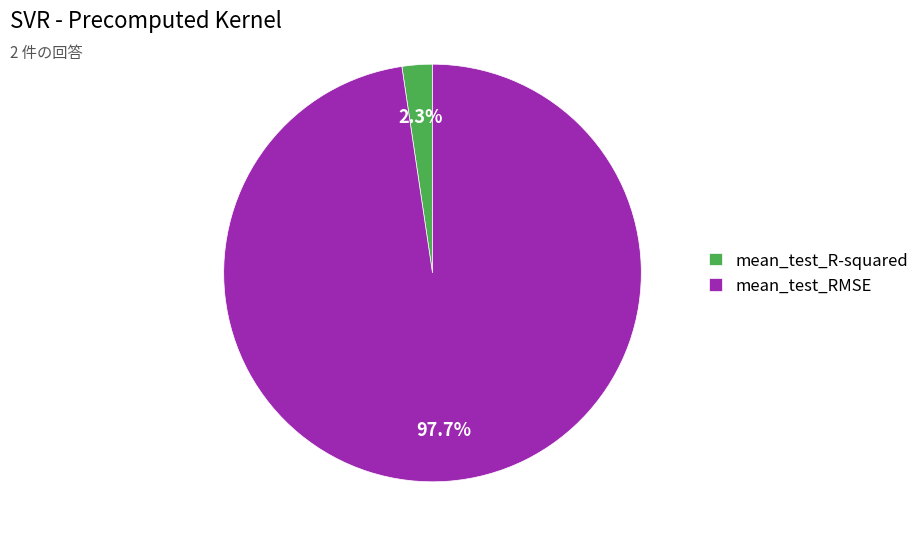

Rank the categories by value from highest to lowest.

mean_test_RMSE, mean_test_R-squared